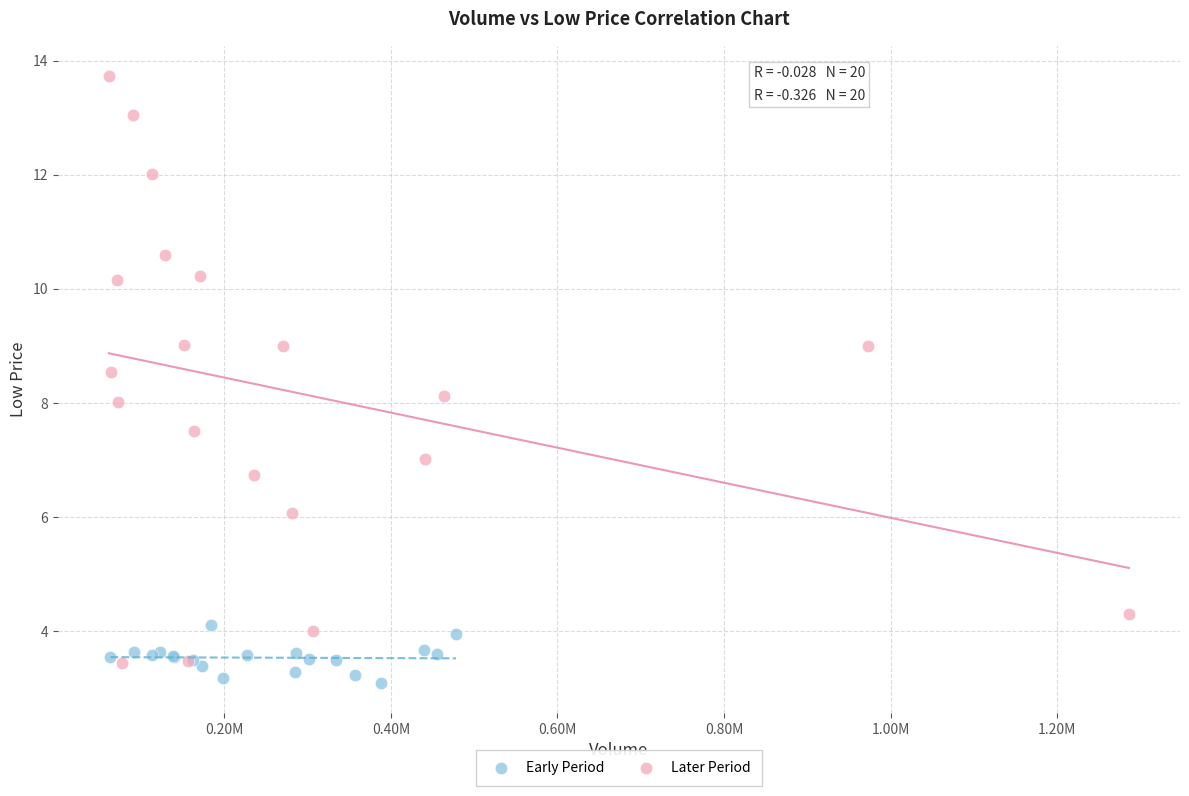

Which series reaches the maximum Y coordinate?

Later Period